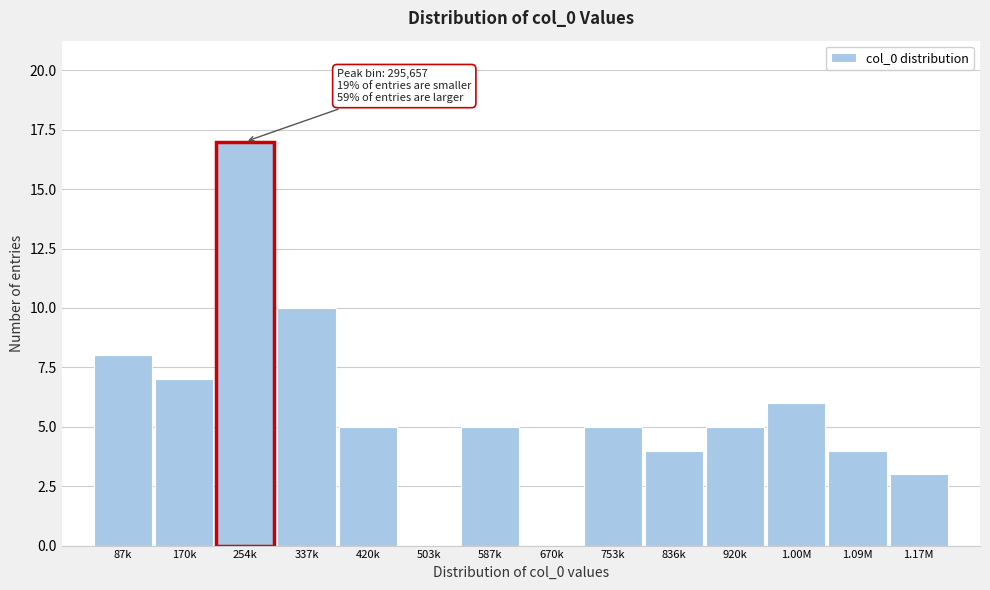

Reading left to right, list all the values displayed in this chart.

87k=8	170k=7	254k=17	337k=10	420k=5	503k=0	587k=5	670k=0	753k=5	836k=4	920k=5	1.00M=6	1.09M=4	1.17M=3